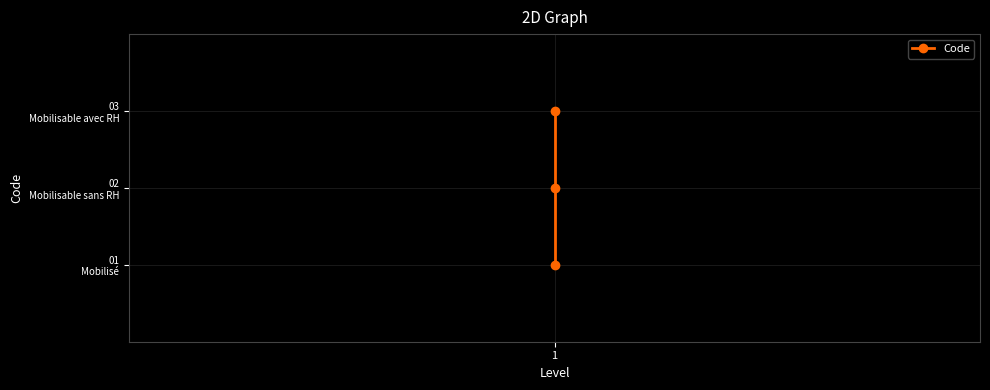

Where is the data nearest to the value 2?

1